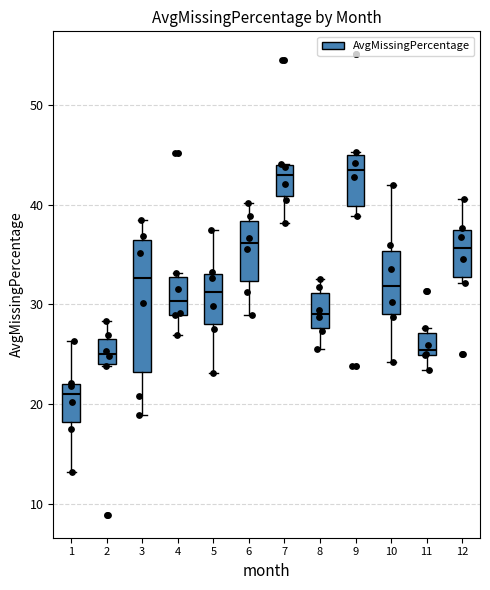

Where does the median line of the box at x = 8 sit on the y-axis? The values are not printed on the chart, so give them approximately, as read against the axis.

29